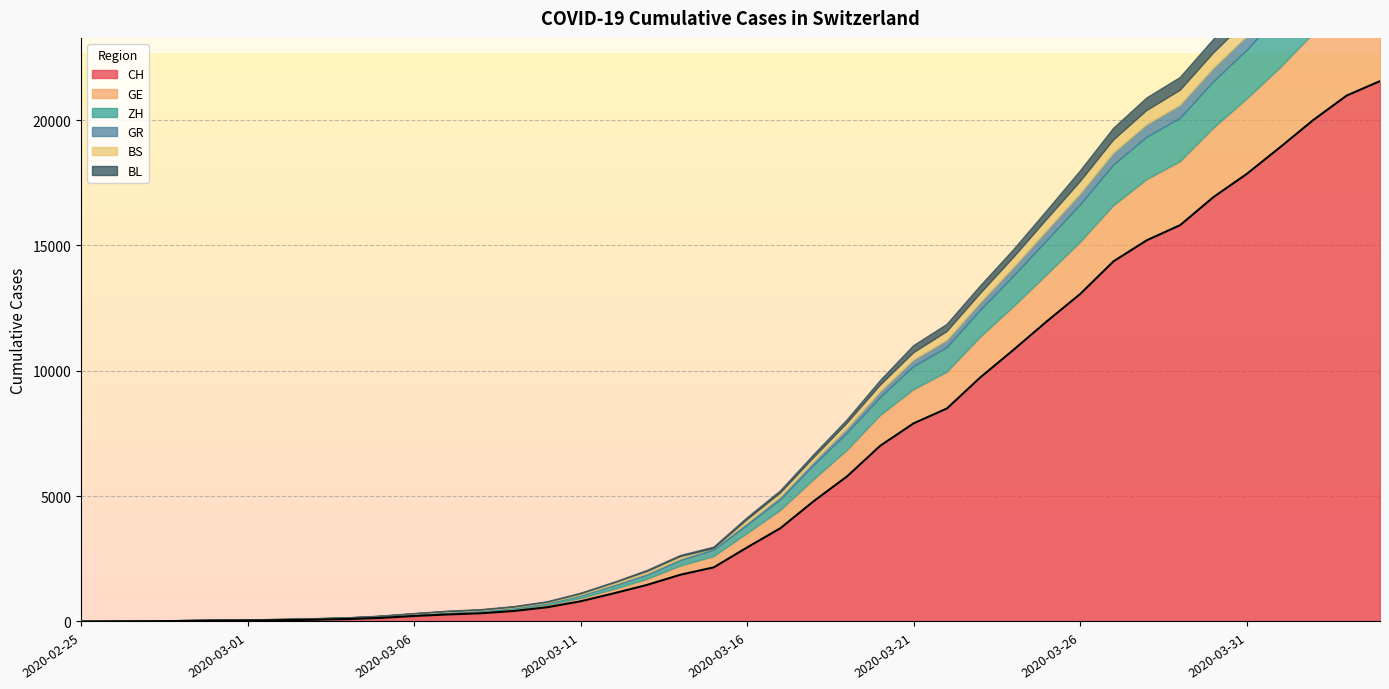

What is the maximum value for CH?

21554